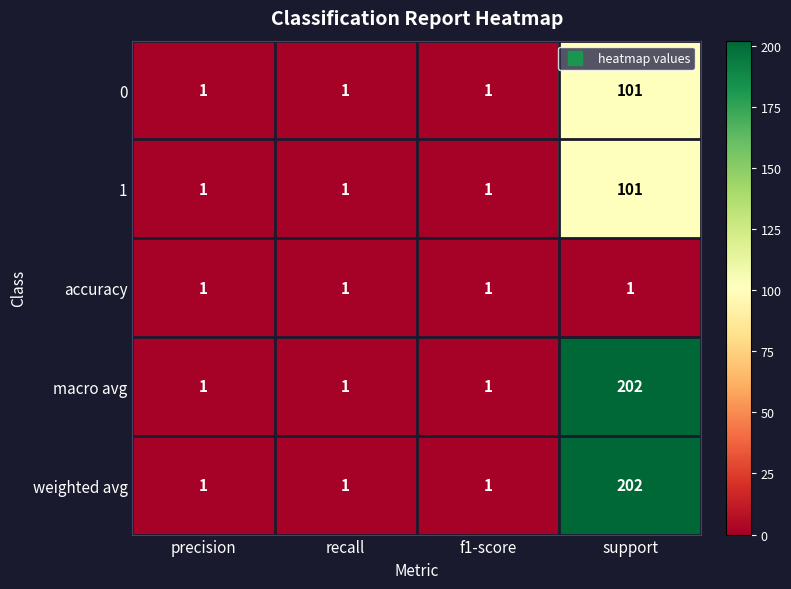

How many 1 values are between 1 and 101?

4